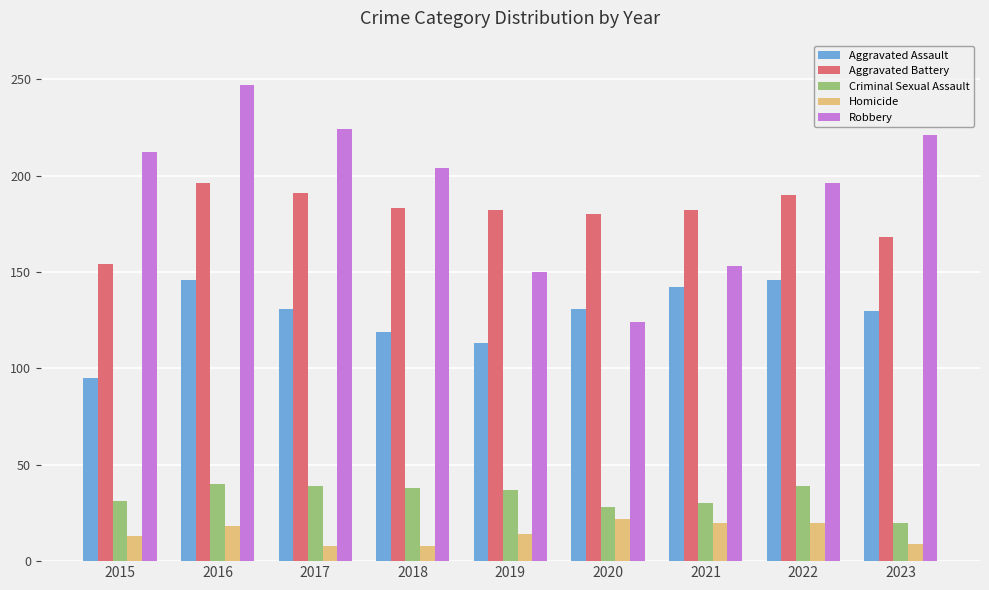

At which label does Criminal Sexual Assault reach its minimum?

2023